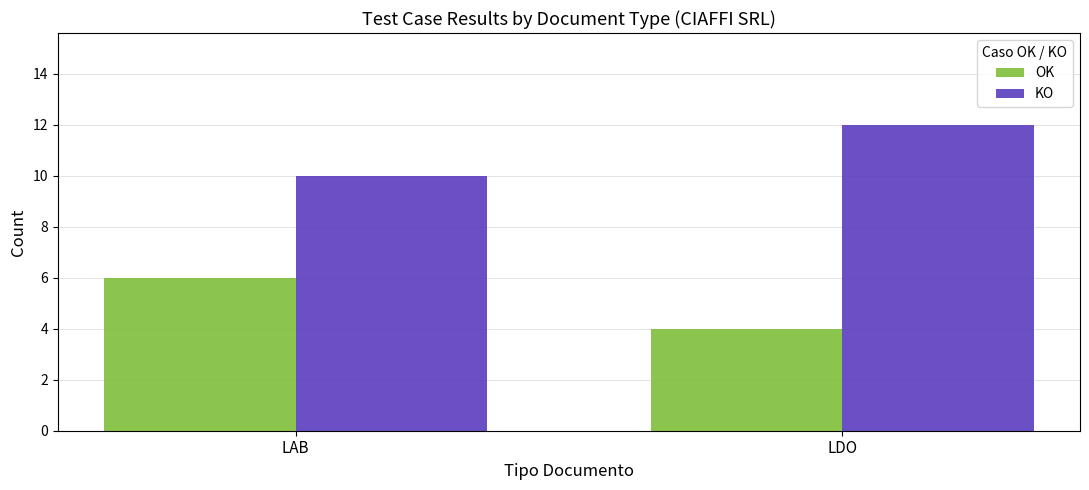

What is the sum of all OK values?

10